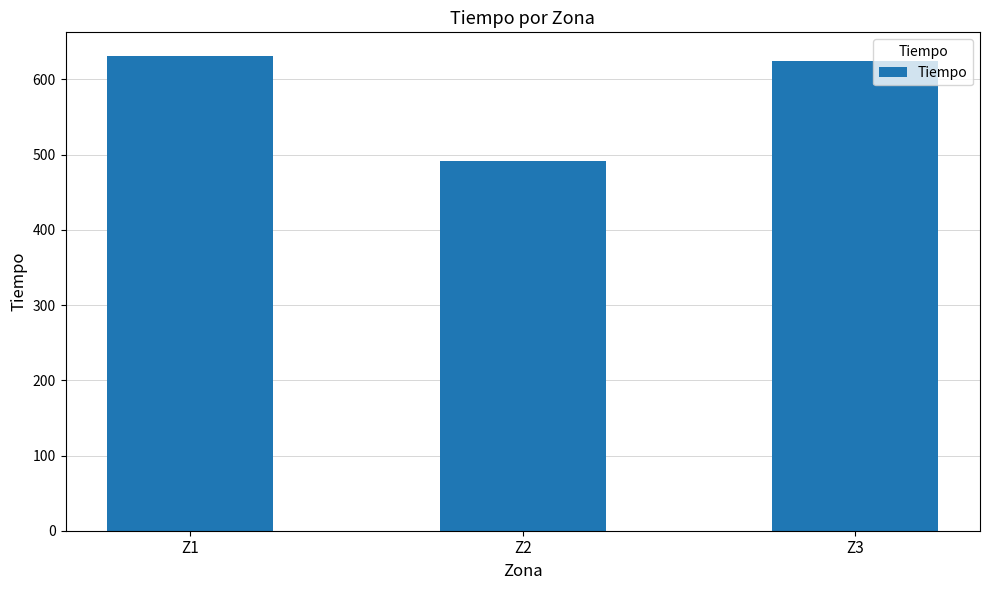

List the labels in order of value, smallest first.

Z2, Z3, Z1